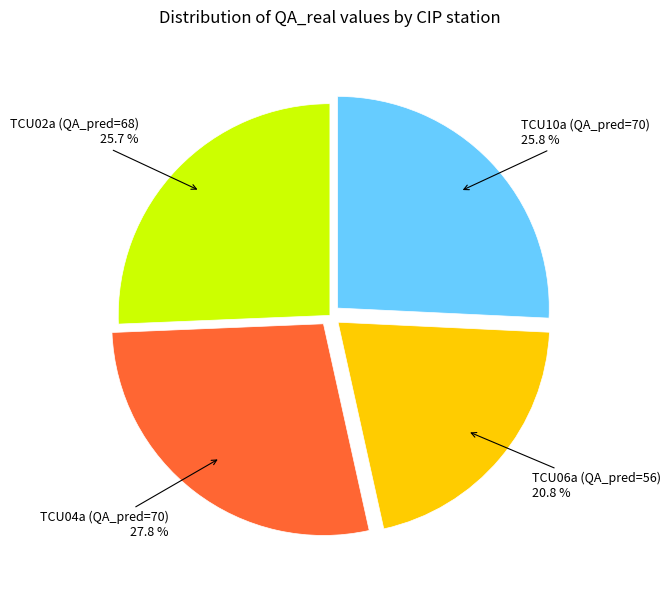

Is there a majority slice in this chart?

No